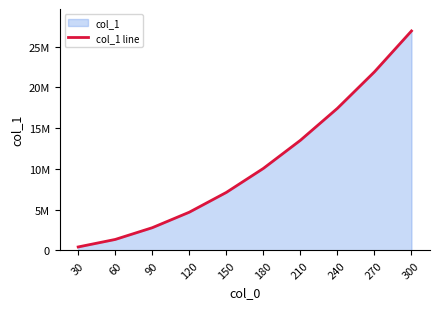

What is the ratio of the value at 60 to the value at 240?

0.1